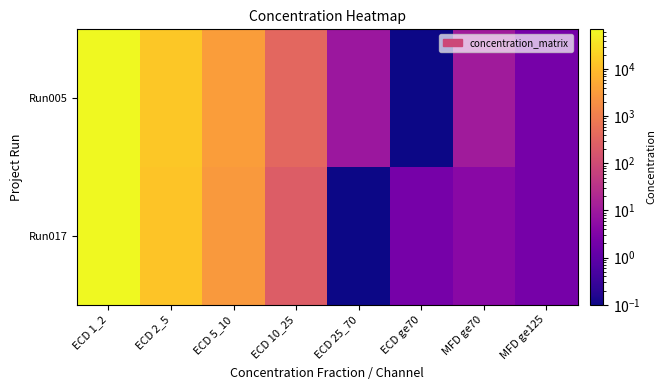

Which series has the widest spread of values?

Run017